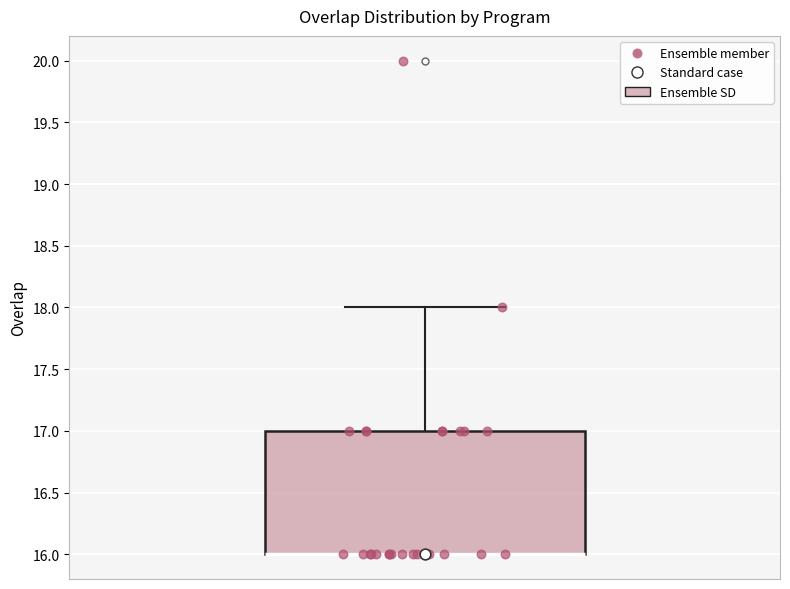

Read this box plot against the y-axis: the position of the median line, the range covered by the box, and the ends of both whiskers. The values are not printed on the chart, so give them approximately, as read against the axis.

median 16 (drawn on the box's lower edge), box 16 to 17, whiskers 16 to 18